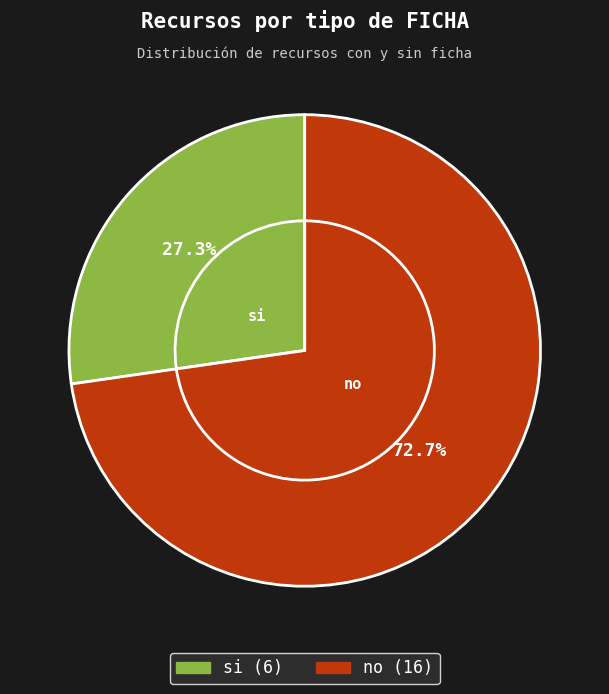

Which has a higher value, si or no?

no